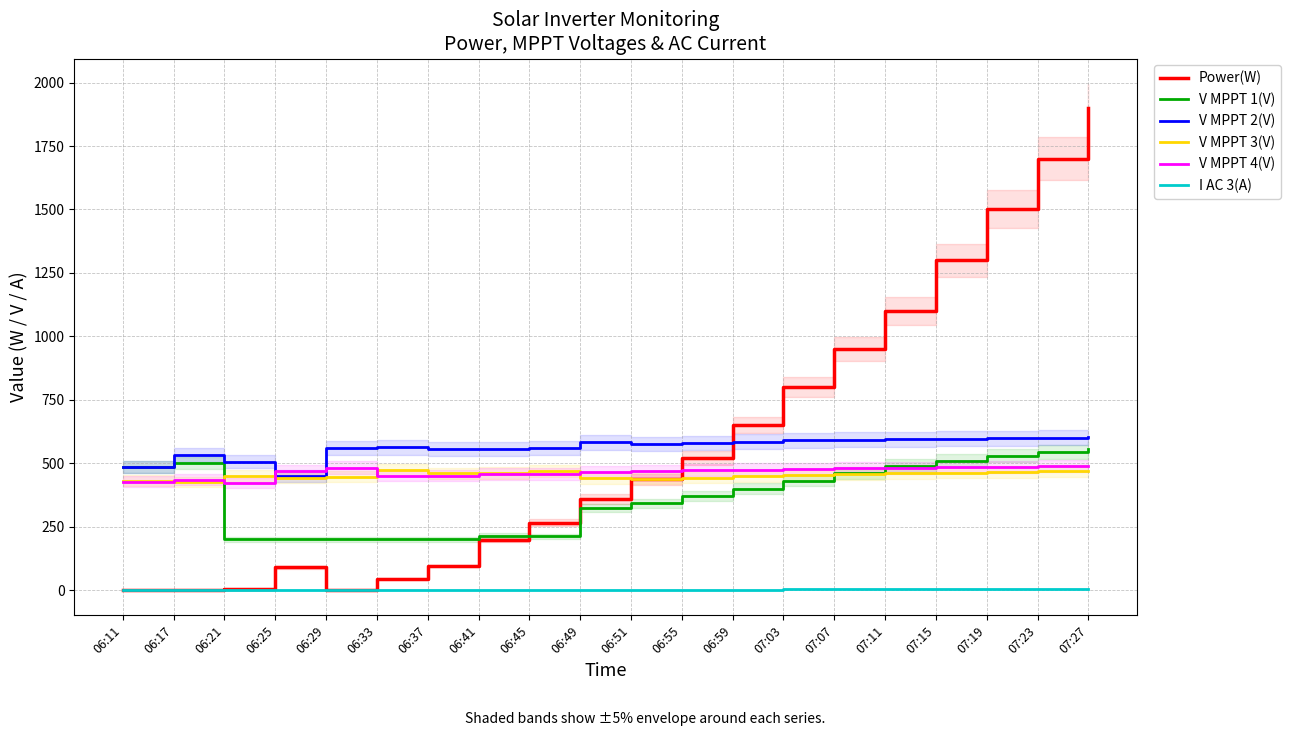

How many lines are shown in the chart?

6